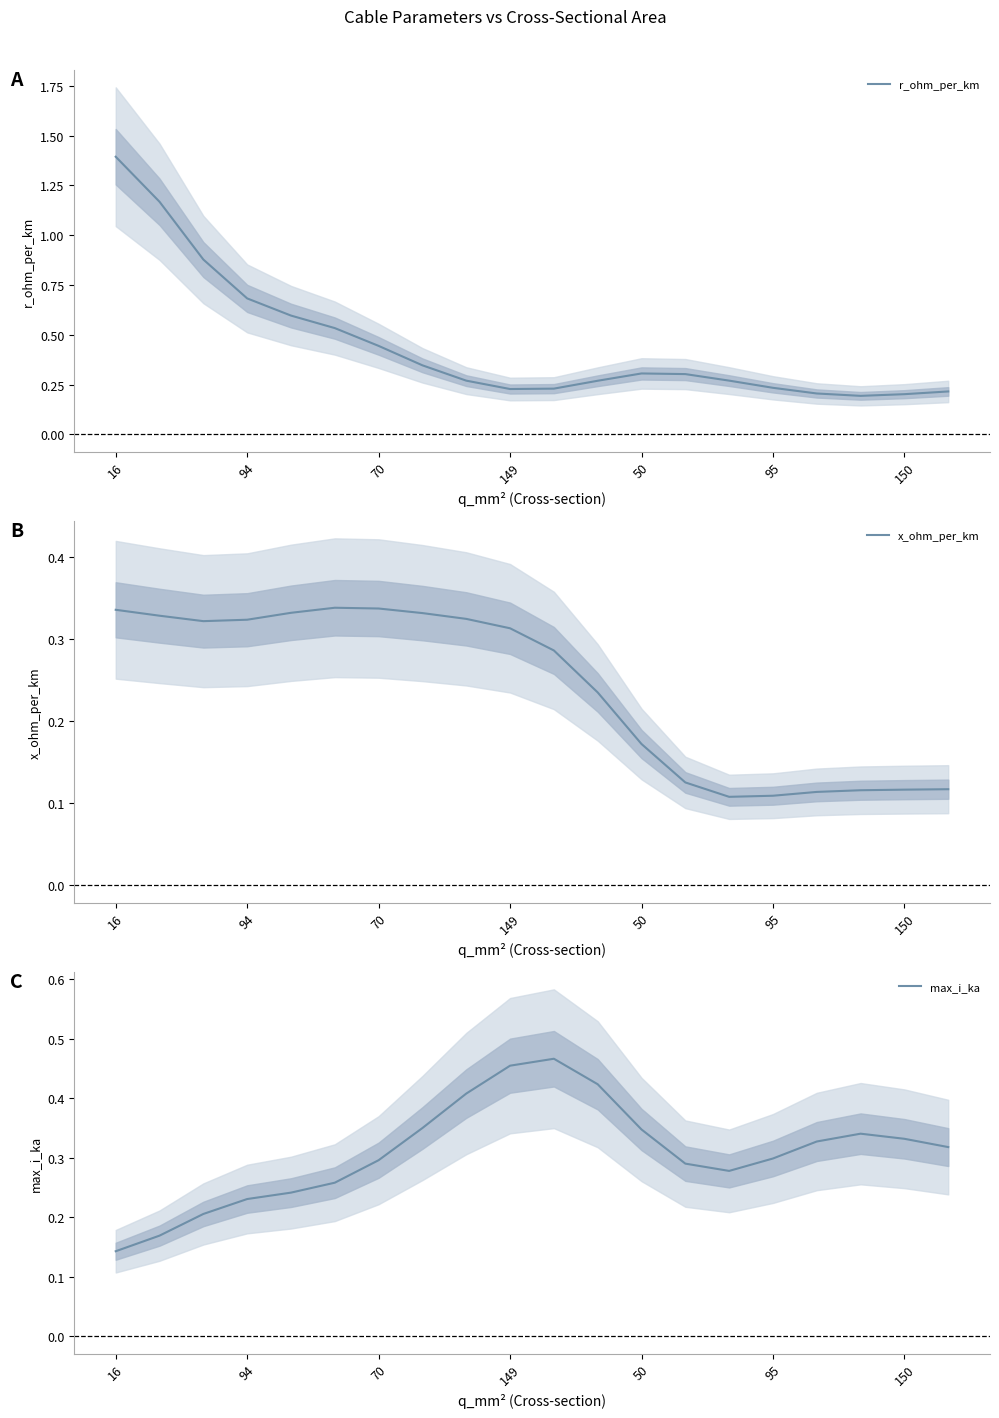

Which series has the widest spread of values?

r_ohm_per_km